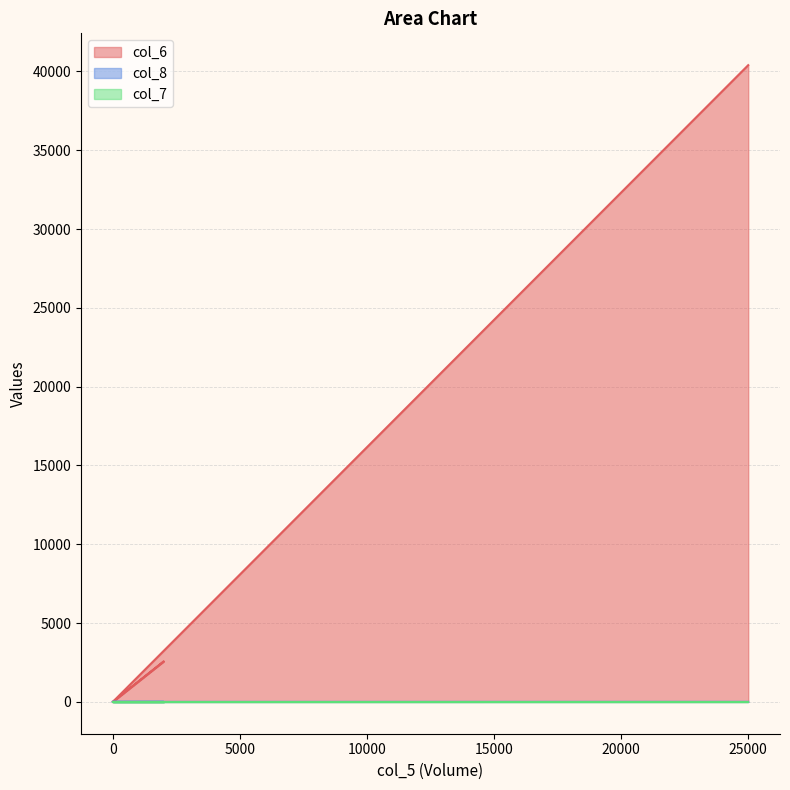

The col_8 series shows 2 at 0. True or false?

False